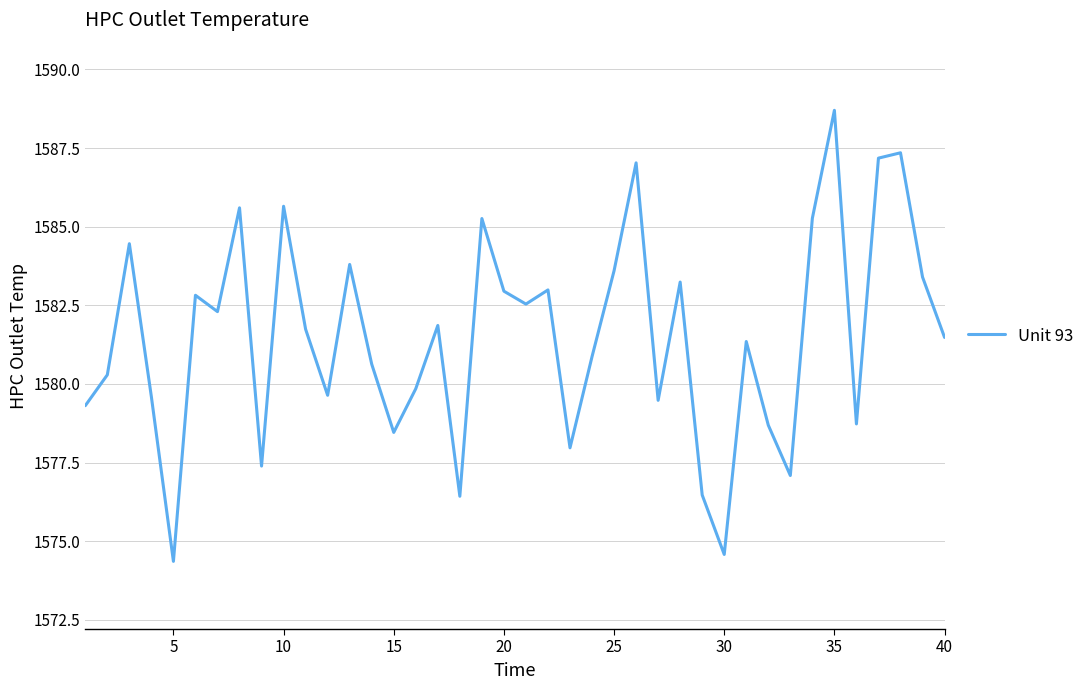

What is the maximum value shown in the chart?

1588.7